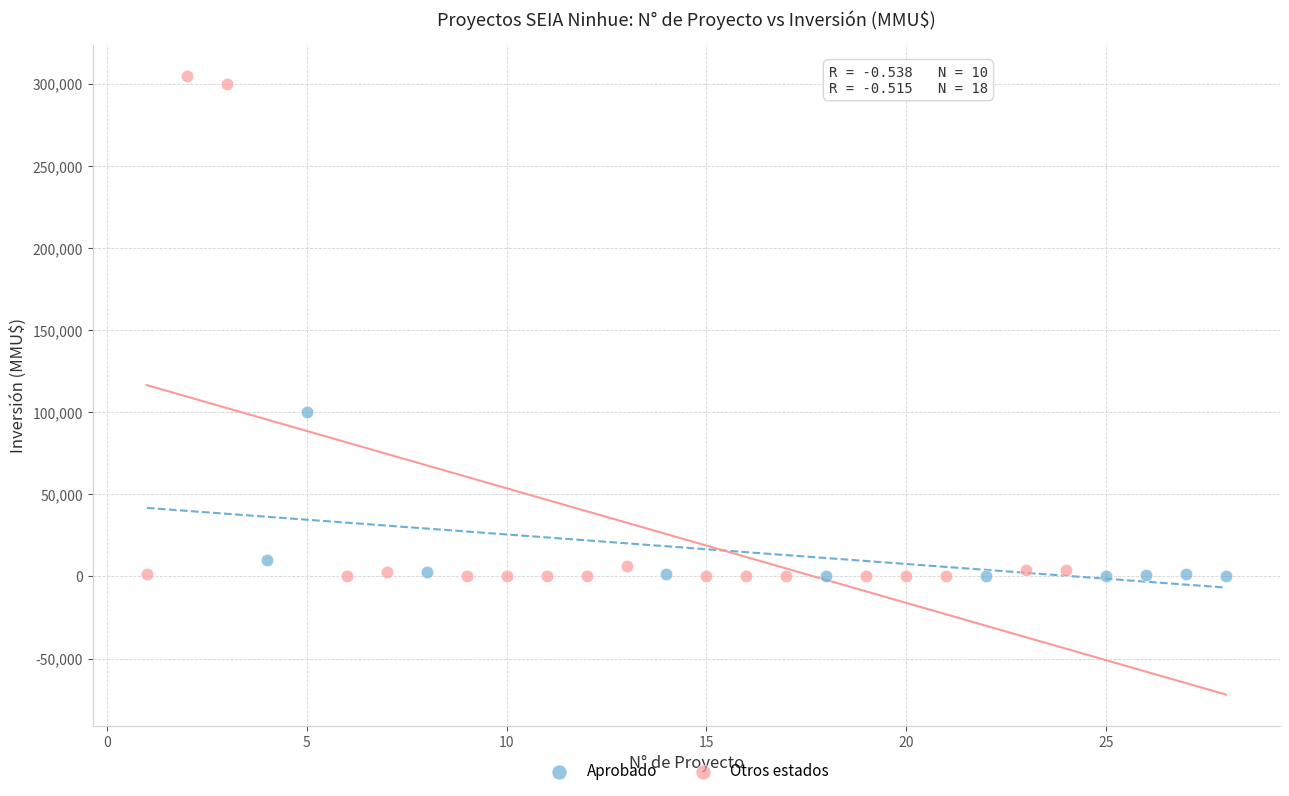

Which series has the widest spread of Y values?

Otros estados